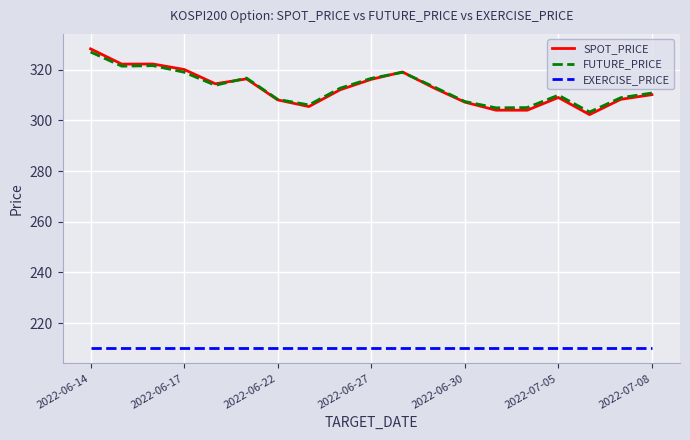

What is the highest value of the FUTURE_PRICE series?

327.0